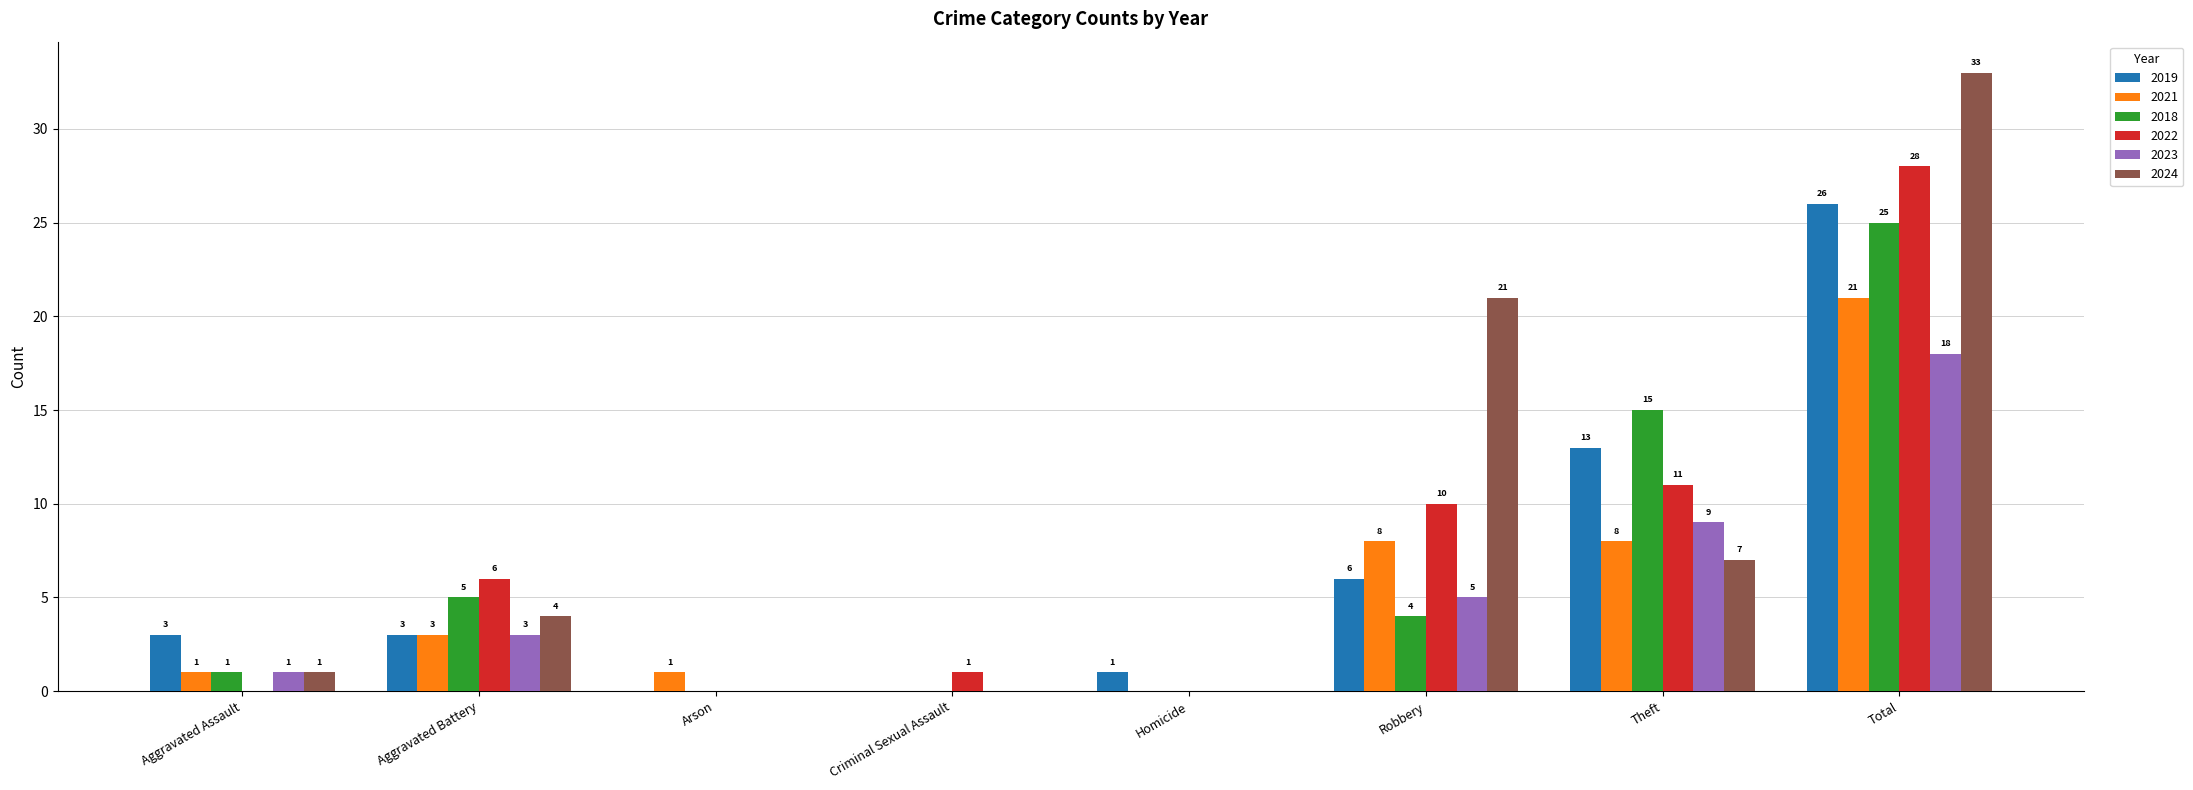

Is it true that 2022 equals 10 at Robbery?

True